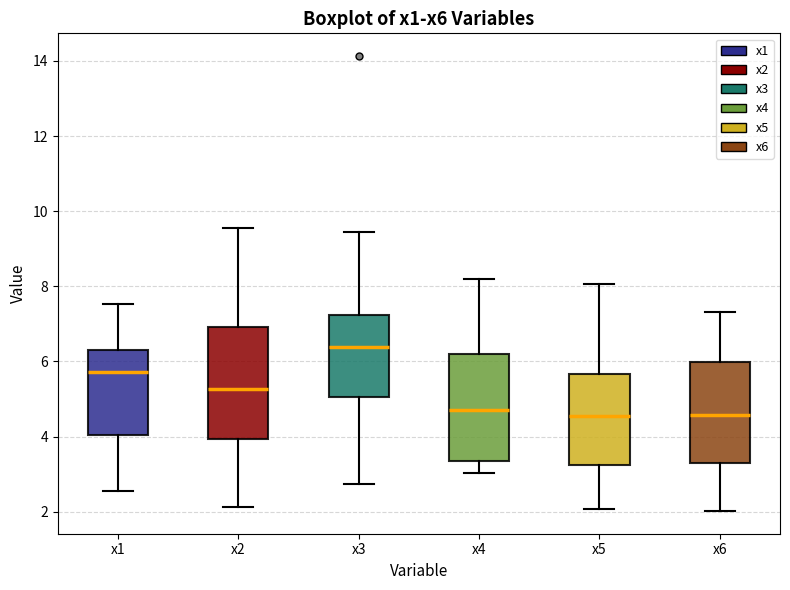

Reading left to right, read every box against the y-axis: the position of its median line, the range the box covers, and the ends of its whiskers. The values are not printed on the chart, so give them approximately, as read against the axis.

x1: median 5.8, box 4.0 to 6.4, whiskers 2.6 to 7.6
x2: median 5.2, box 4.0 to 7.0, whiskers 2.2 to 9.6
x3: median 6.4, box 5.0 to 7.2, whiskers 2.8 to 9.4
x4: median 4.6, box 3.4 to 6.2, whiskers 3.0 to 8.2
x5: median 4.6, box 3.2 to 5.6, whiskers 2.0 to 8.0
x6: median 4.6, box 3.2 to 6.0, whiskers 2.0 to 7.4